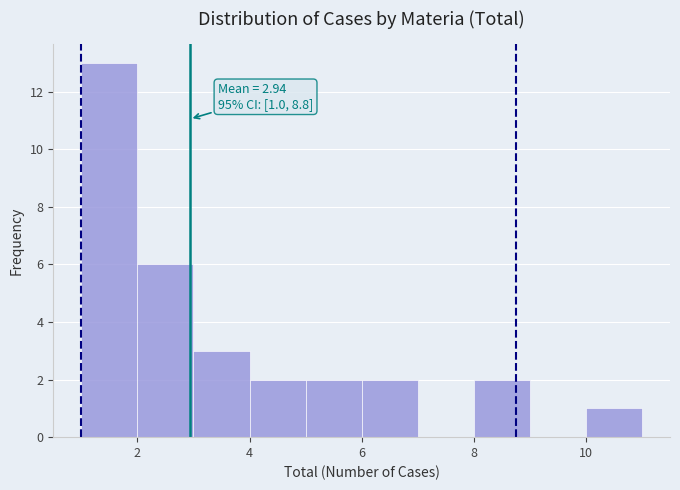

Over which range of the x-axis is the bar tallest?

1 to 2